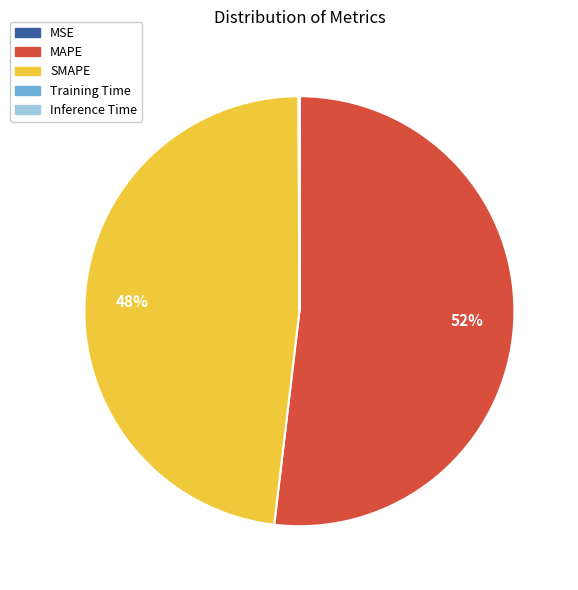

The SMAPE slice represents 48% of the pie. True or false?

True